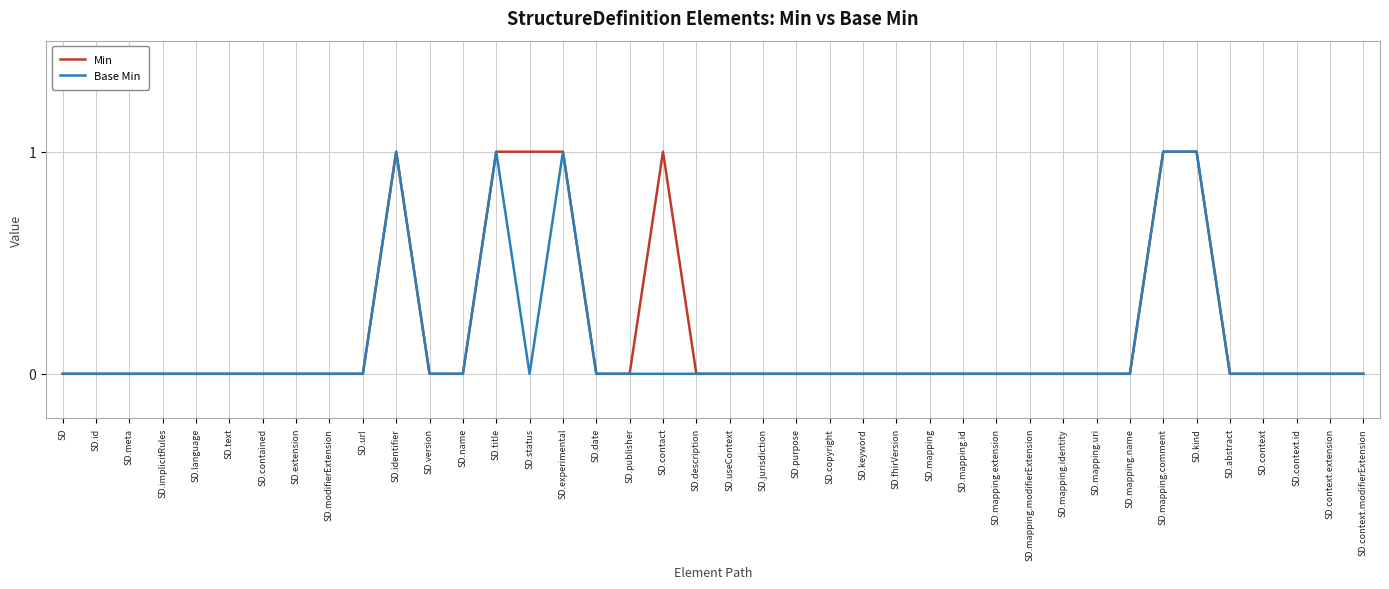

What position from the left is SD.name?

13